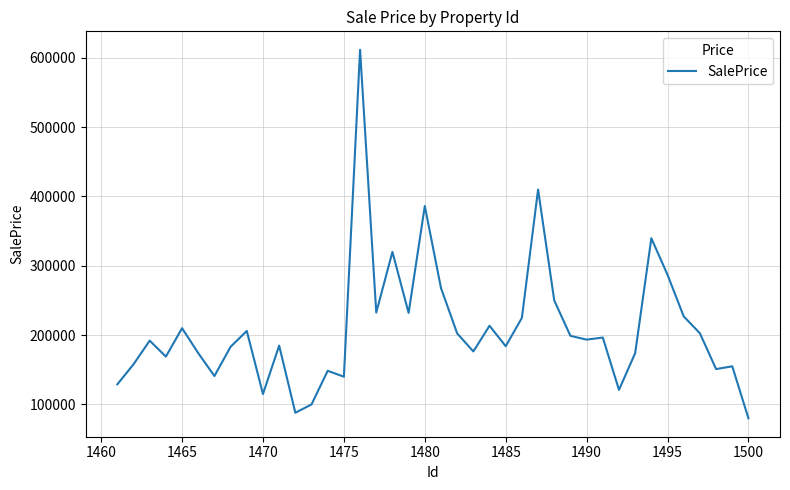

What is the difference between the maximum and minimum values?

531657